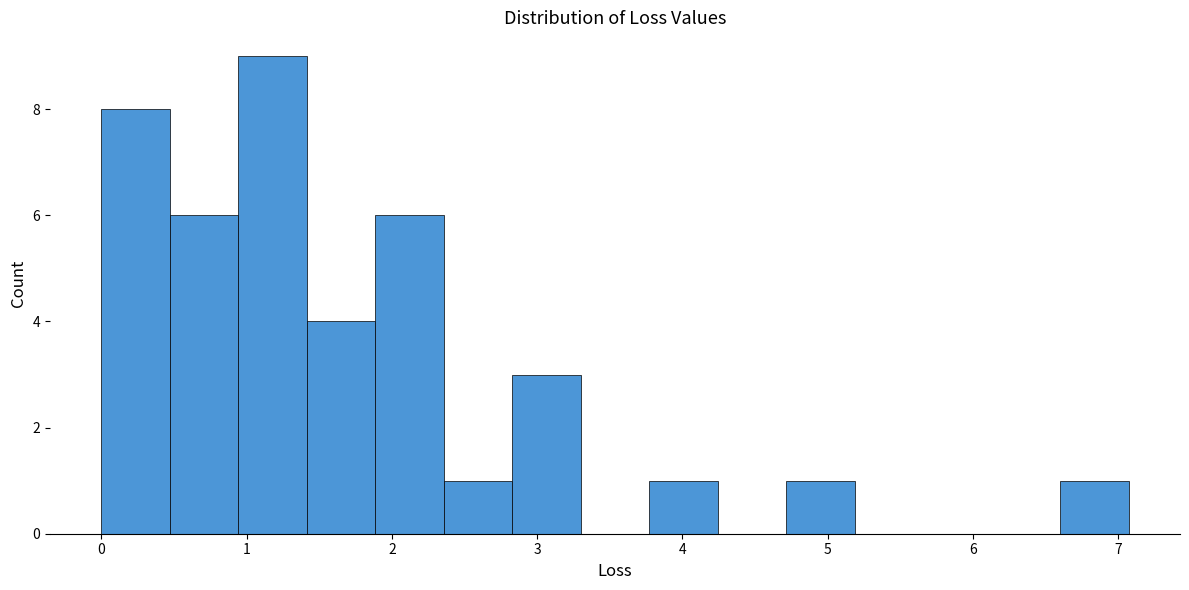

Reading left to right, transcribe this chart: for each bar, give the range it covers on the x-axis and its height. Neither the bar edges nor the heights are printed on the chart, so give them approximately, as read against the axes.

0.0 to 0.5: 8
0.5 to 0.9: 6
0.9 to 1.4: 9
1.4 to 1.9: 4
1.9 to 2.4: 6
2.4 to 2.8: 1
2.8 to 3.3: 3
3.3 to 3.8: 0
3.8 to 4.2: 1
4.2 to 4.7: 0
4.7 to 5.2: 1
5.2 to 5.7: 0
5.7 to 6.1: 0
6.1 to 6.6: 0
6.6 to 7.1: 1